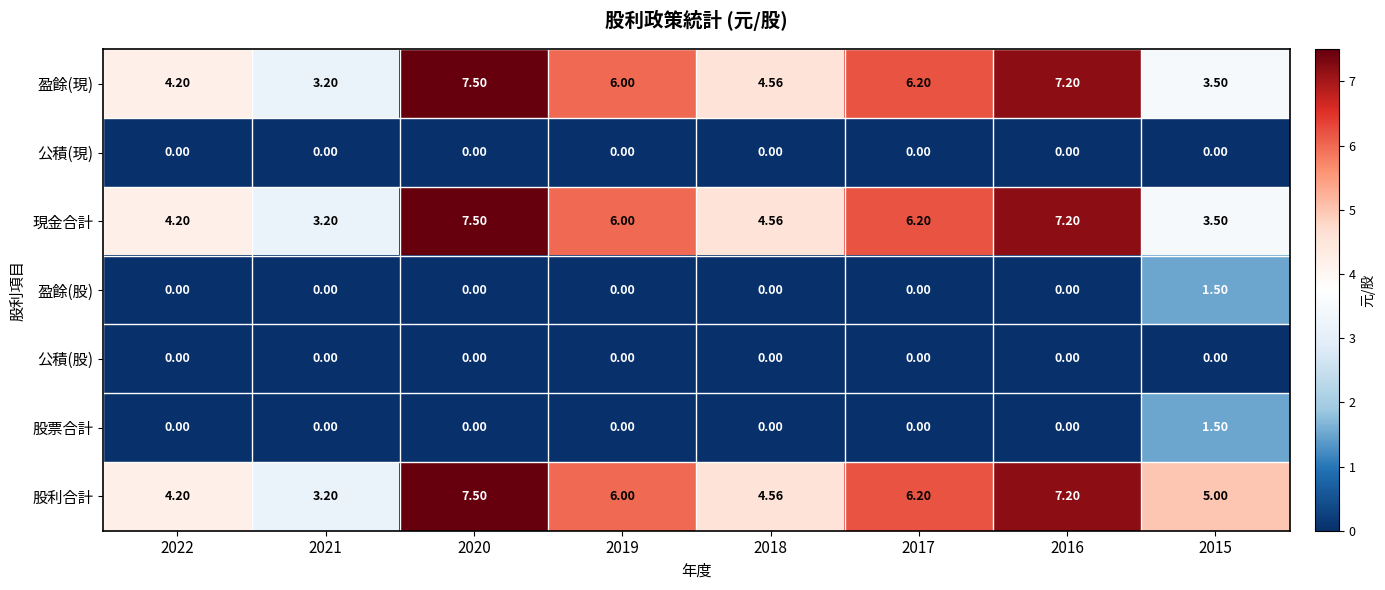

Is the value of 現金合計 at 2021 greater than the value of 股利合計 at 2015?

No